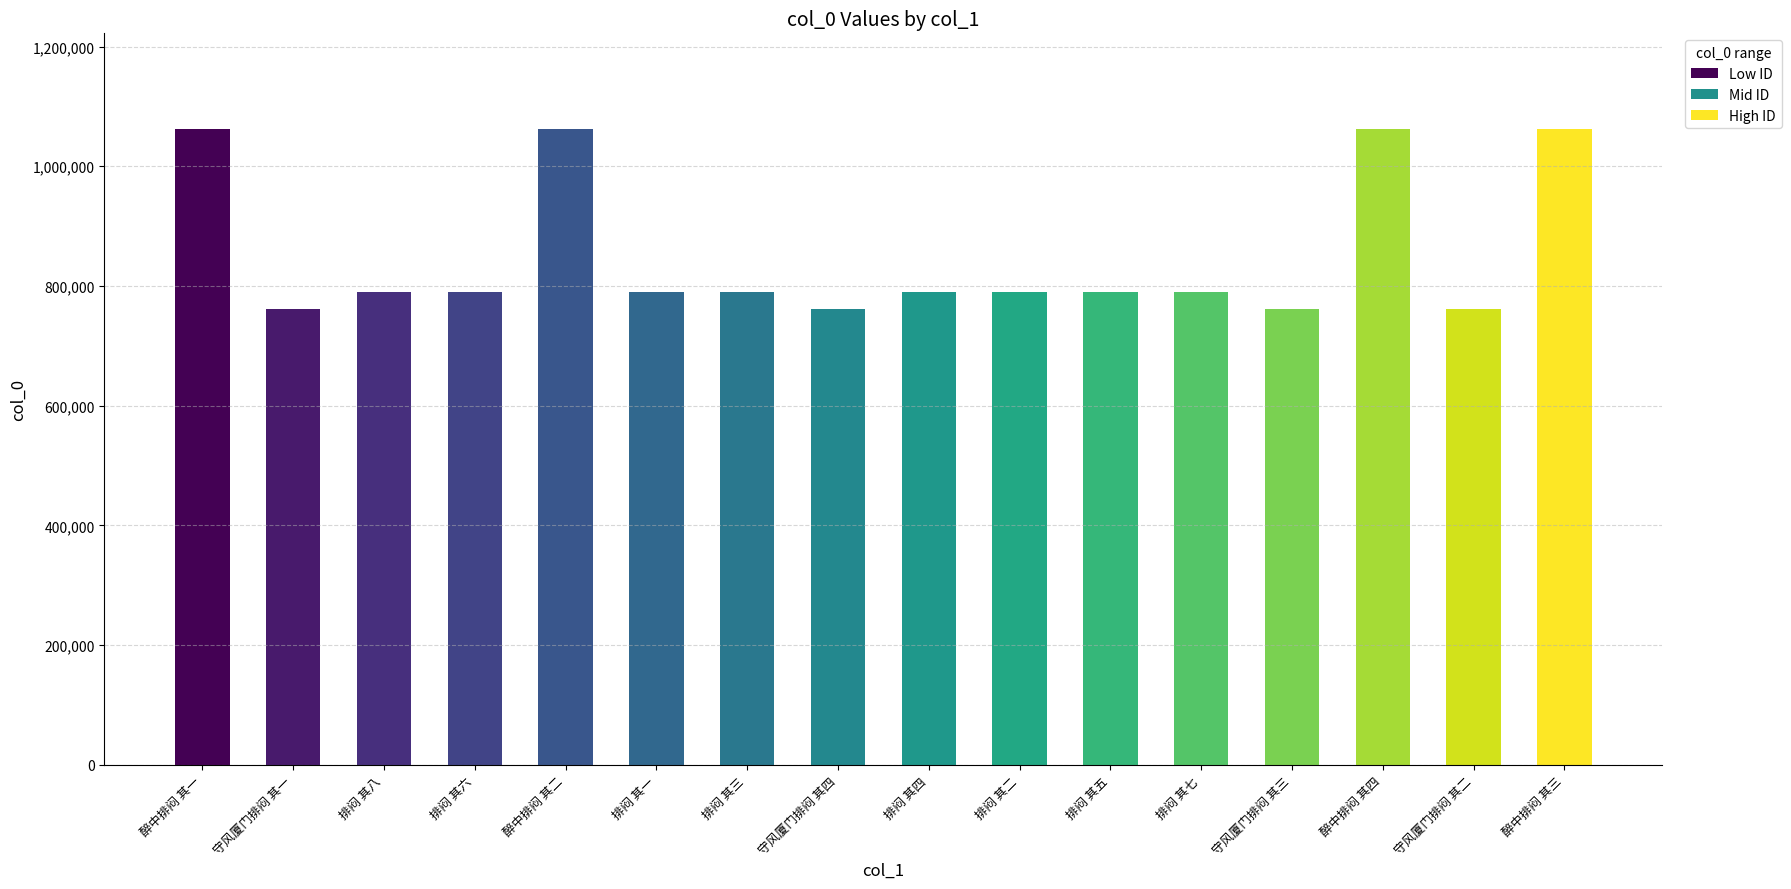

True or false: the data shows 1062669 at 醉中排闷 其三.

True